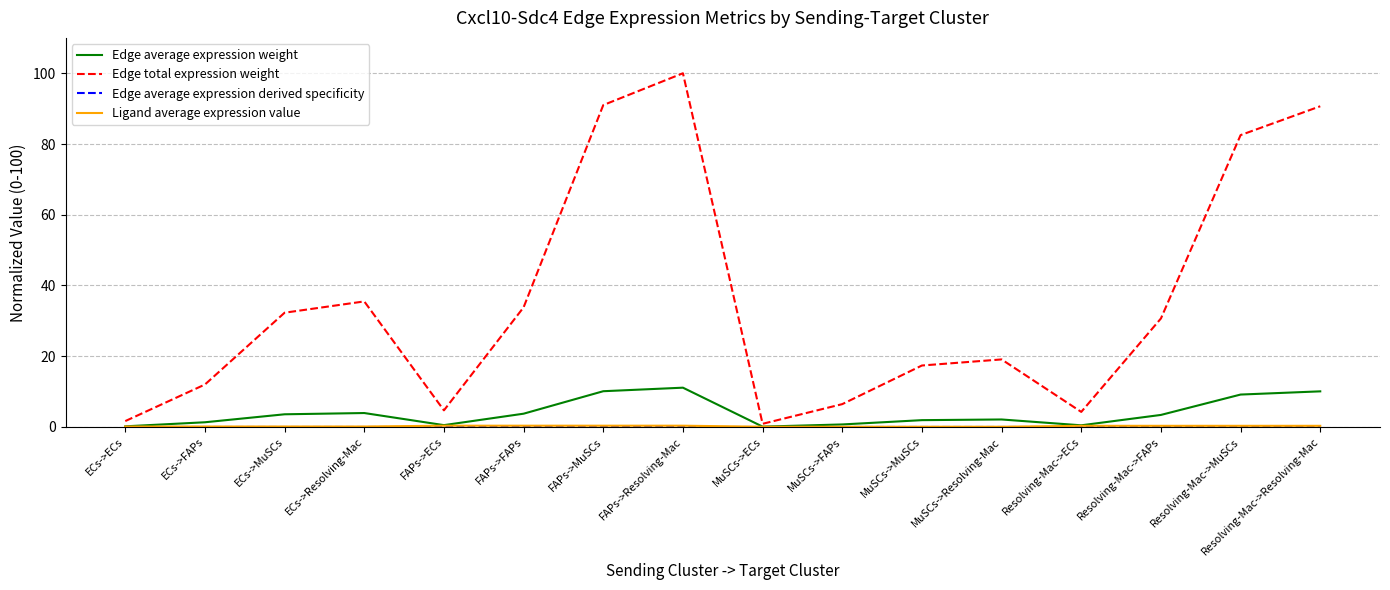

Which series has the widest spread of values?

Edge total expression weight